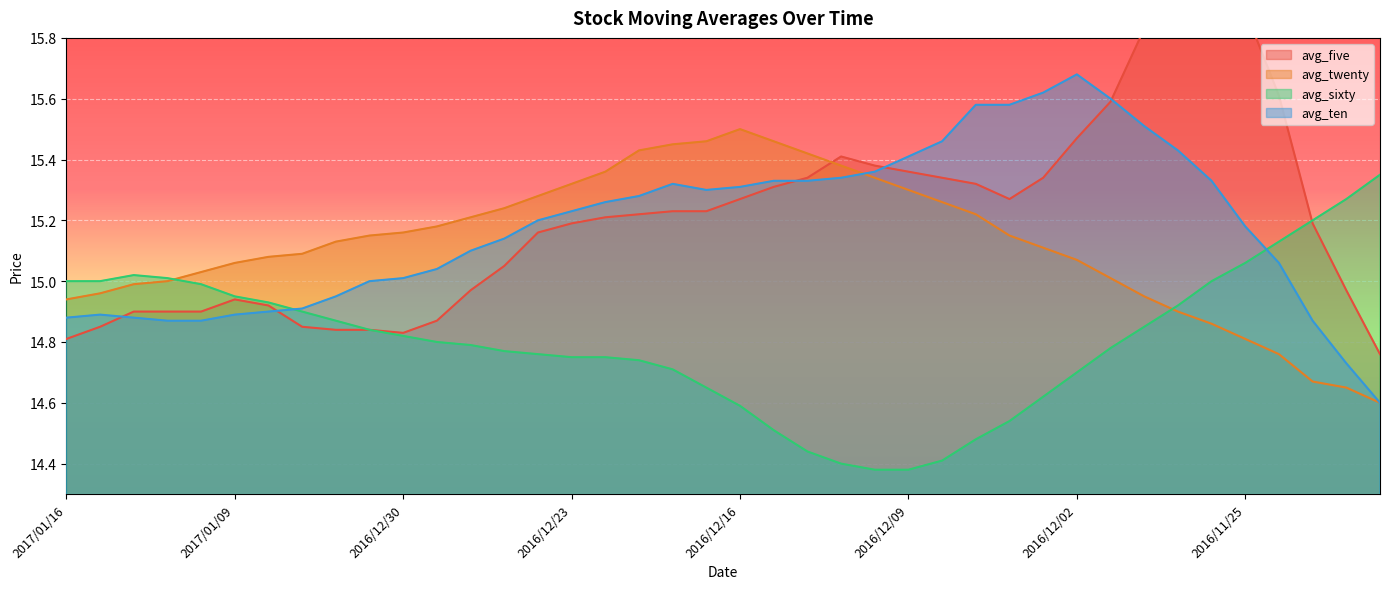

What is the label of the 35th point from the left?

2016/11/28